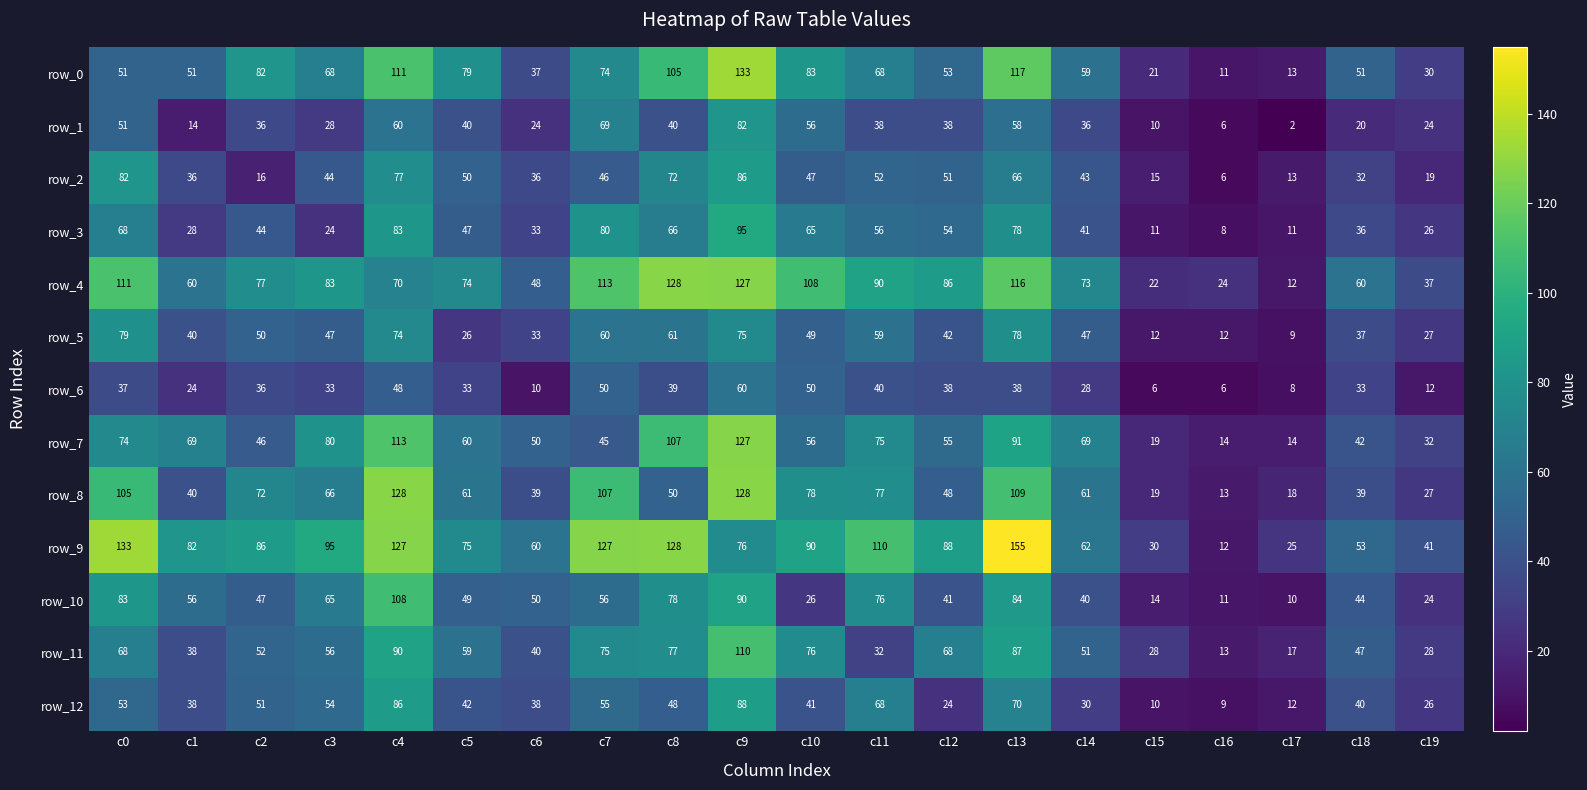

At which category is the sum across all series the highest?

c9